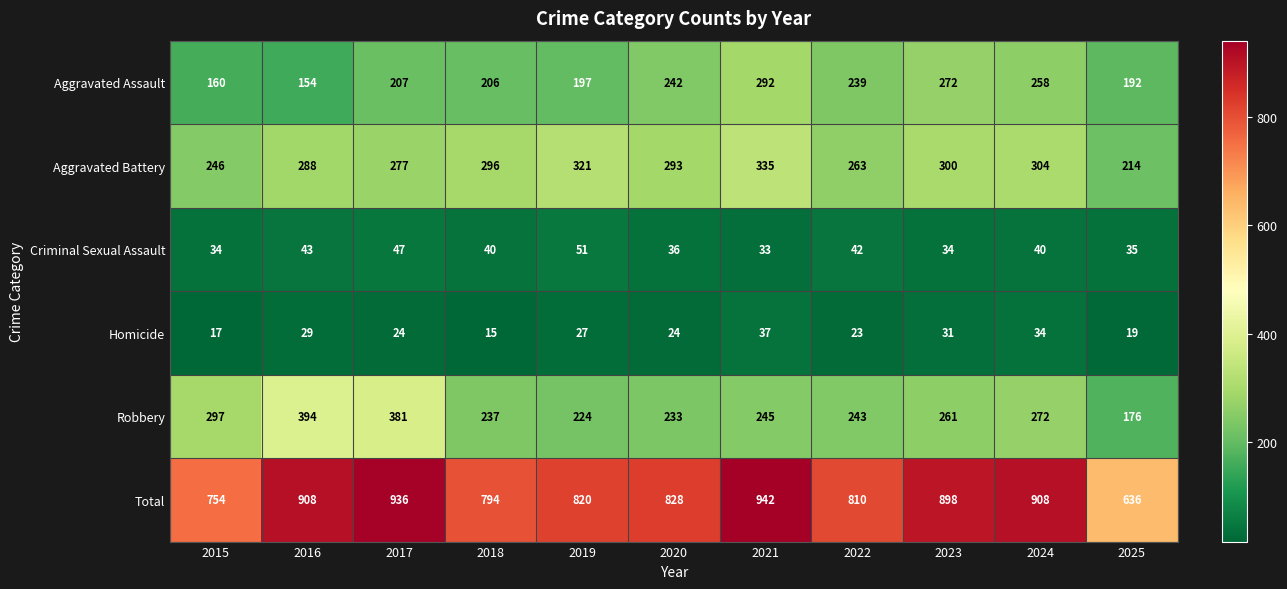

Between 2018 and 2023, which series saw the biggest shift?

Total